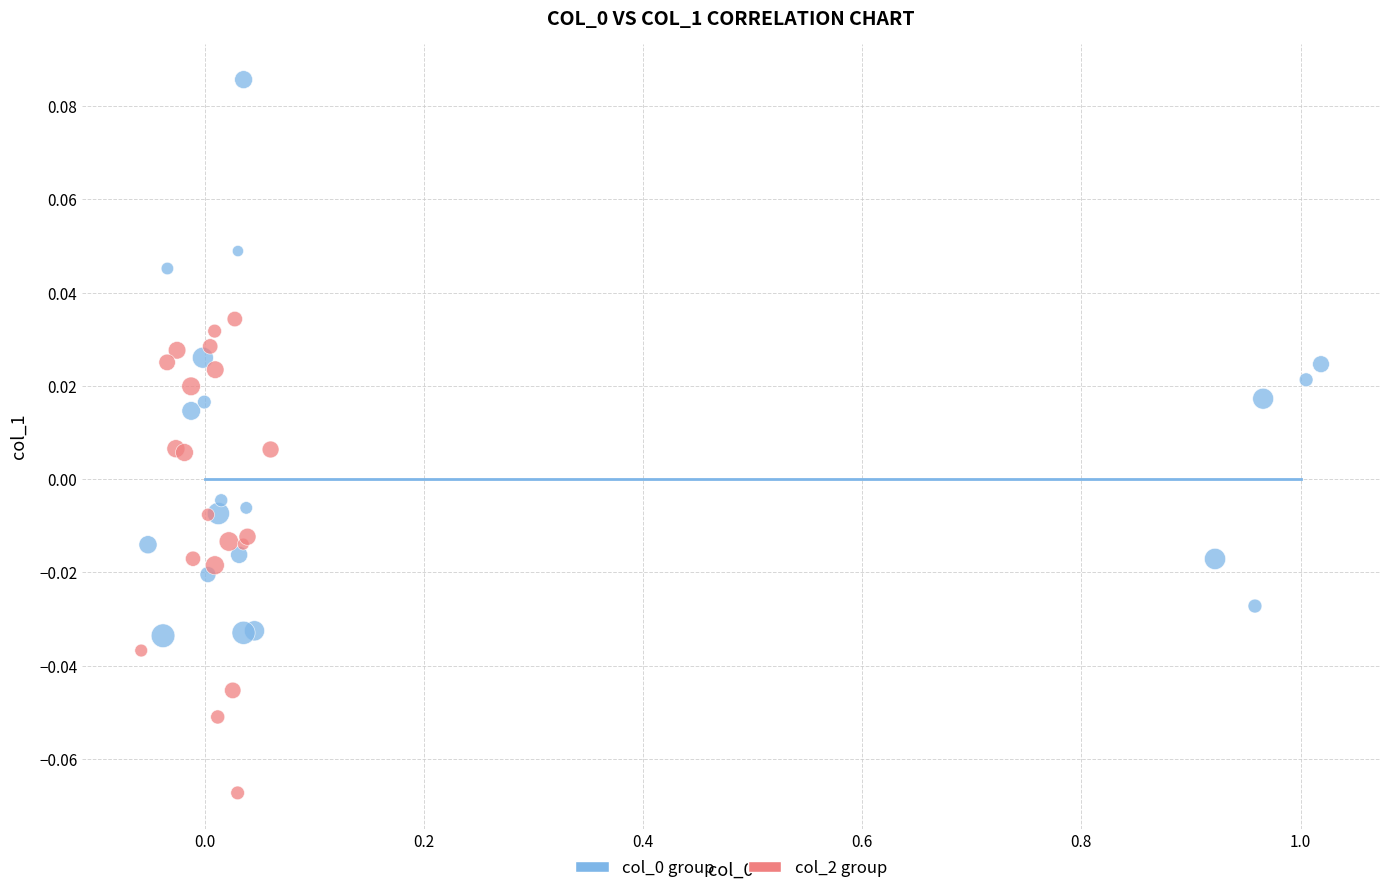

Which series reaches the minimum Y coordinate?

col_2 group